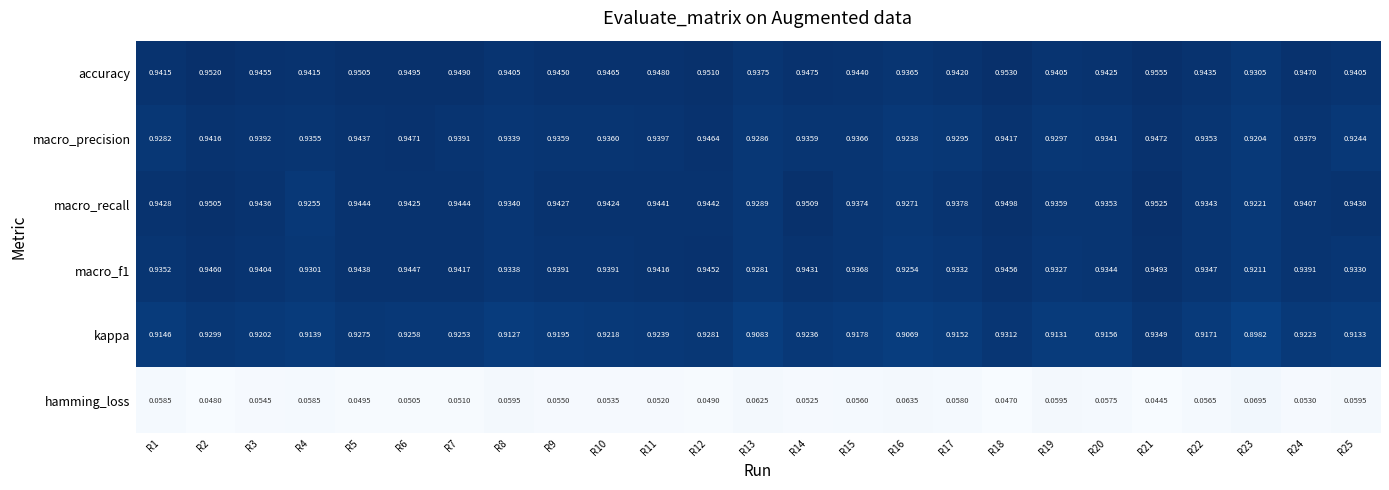

Which series has the largest range (max minus min)?

kappa